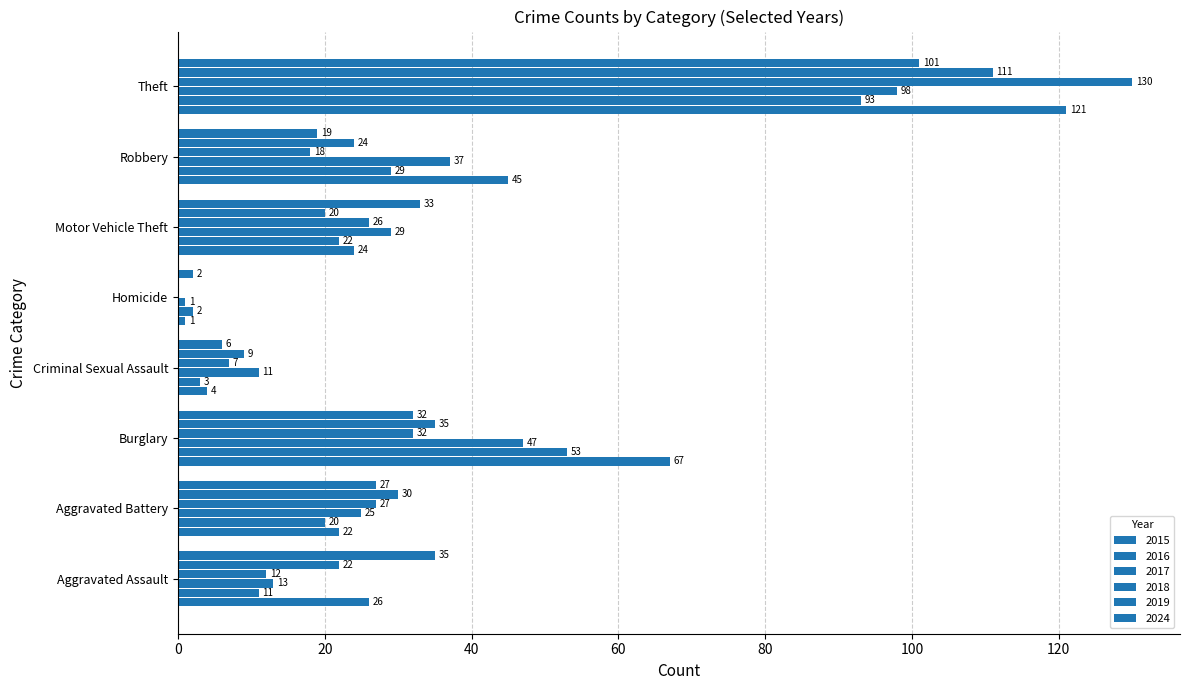

Count the number of data series in this chart.

6